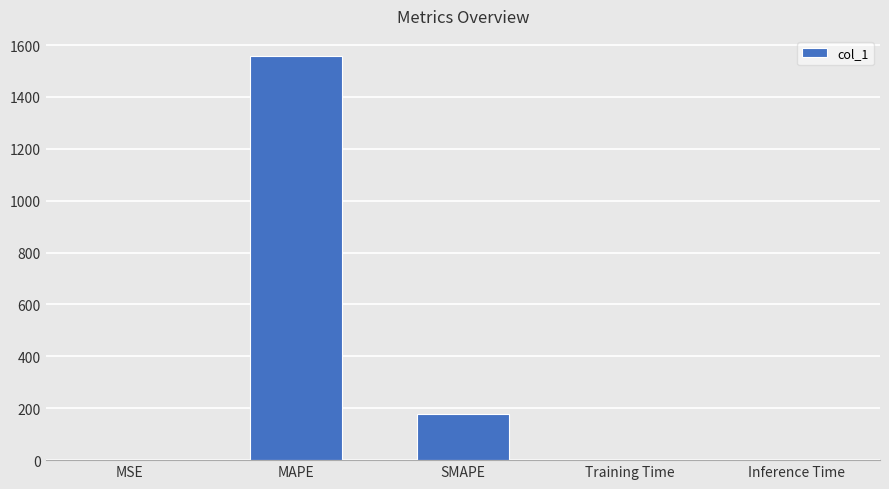

Where is the data nearest to the value 778?

SMAPE